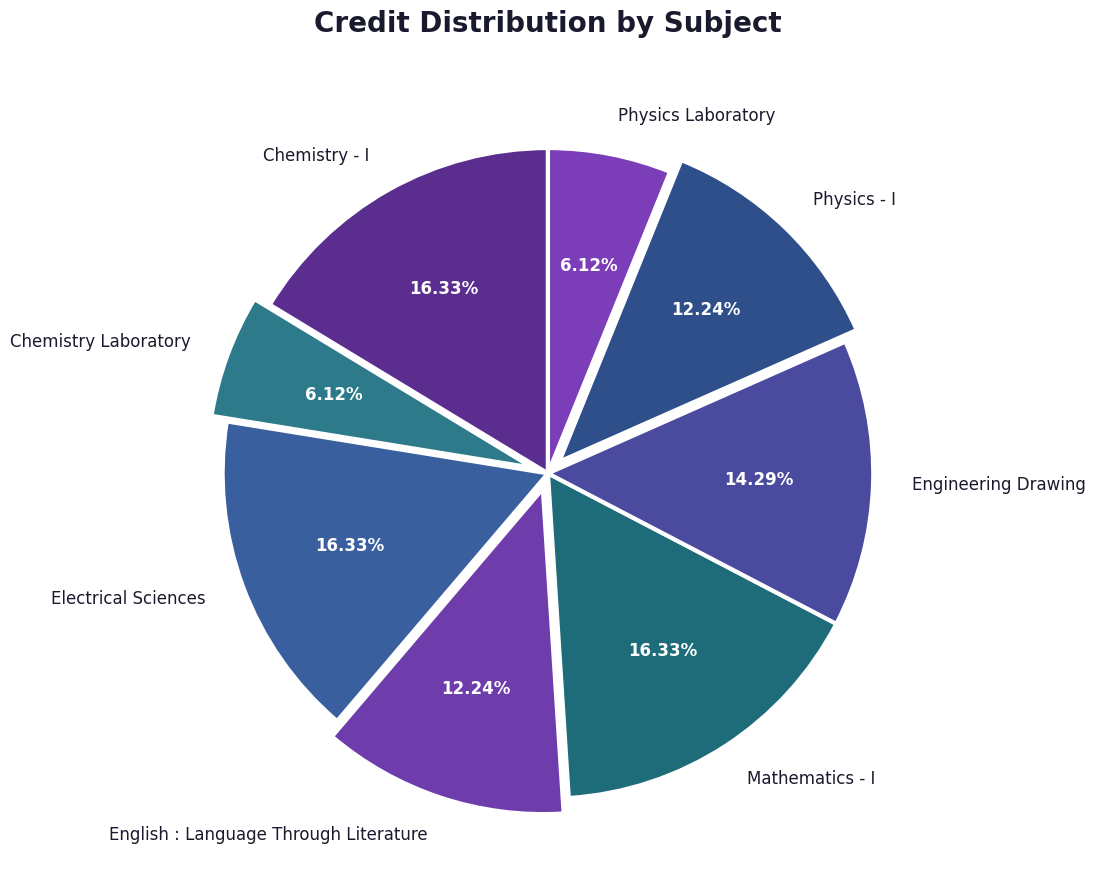

What percentage is NOT represented by Electrical Sciences?

83.7%